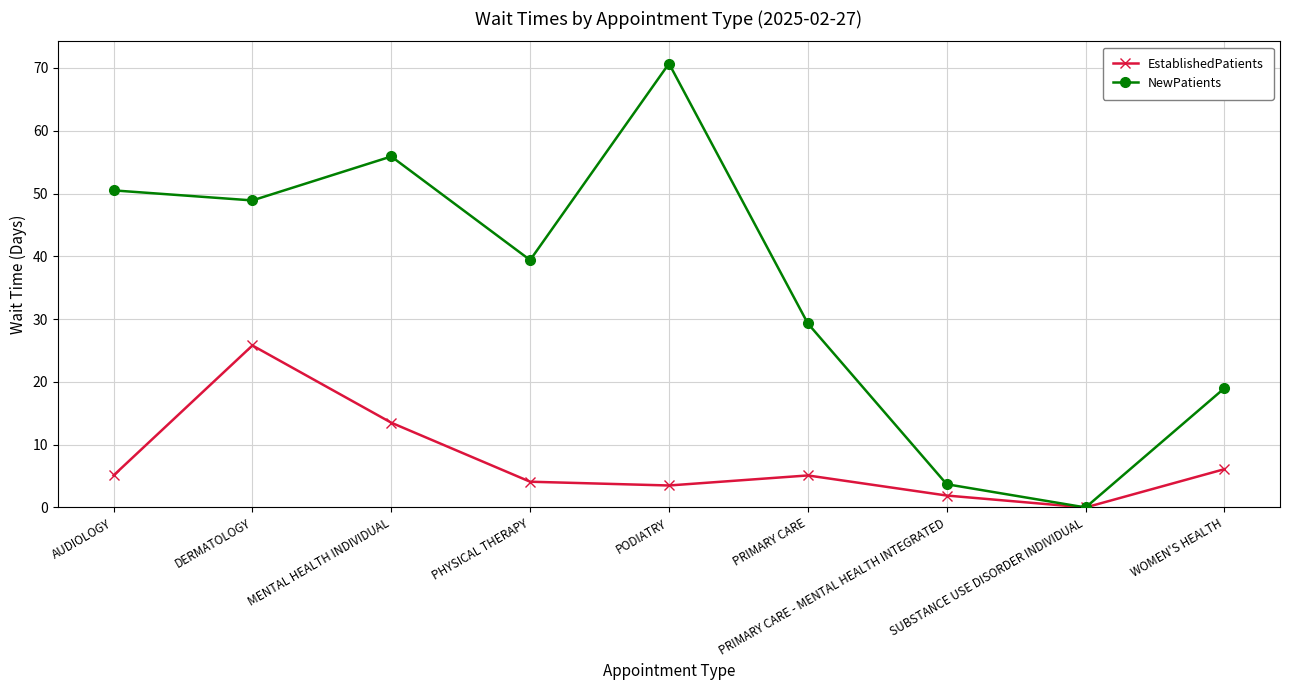

At which label is EstablishedPatients closest to 12?

MENTAL HEALTH INDIVIDUAL